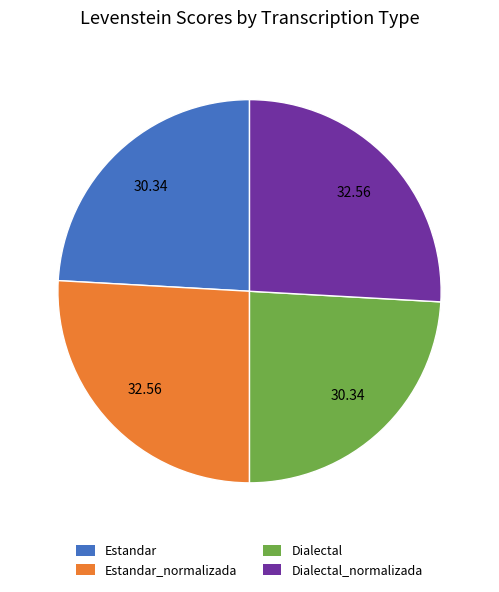

Approximately how many times larger is the value at Dialectal compared to Dialectal_normalizada?

0.9